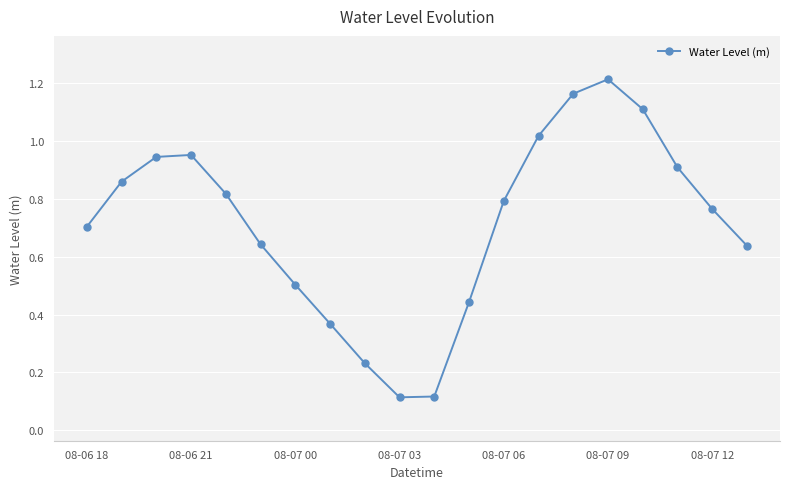

What is the value of the 1st point from the left?

0.7